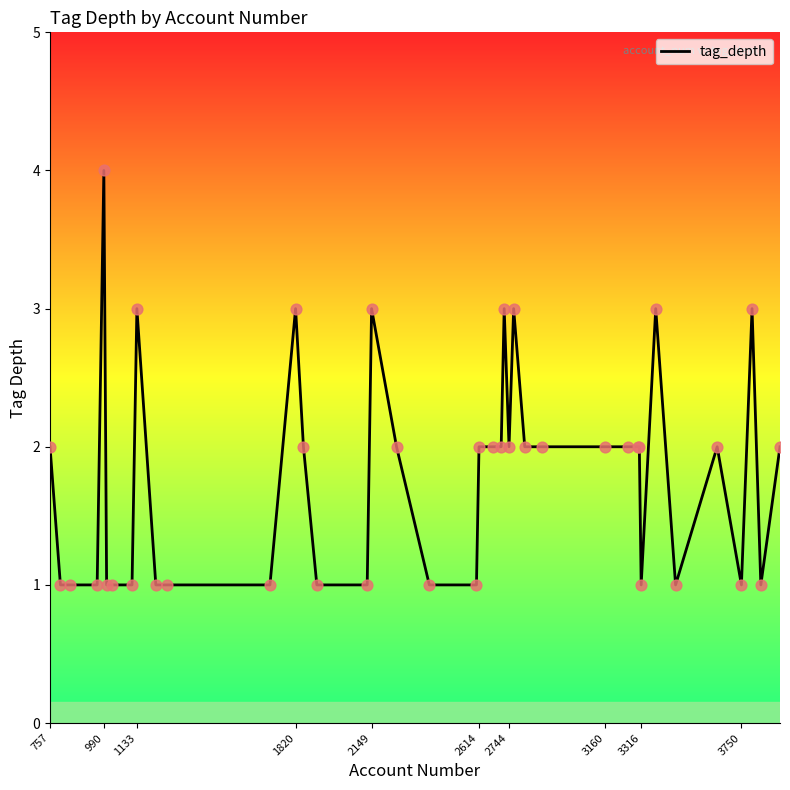

What is the difference between the maximum and minimum values?

3